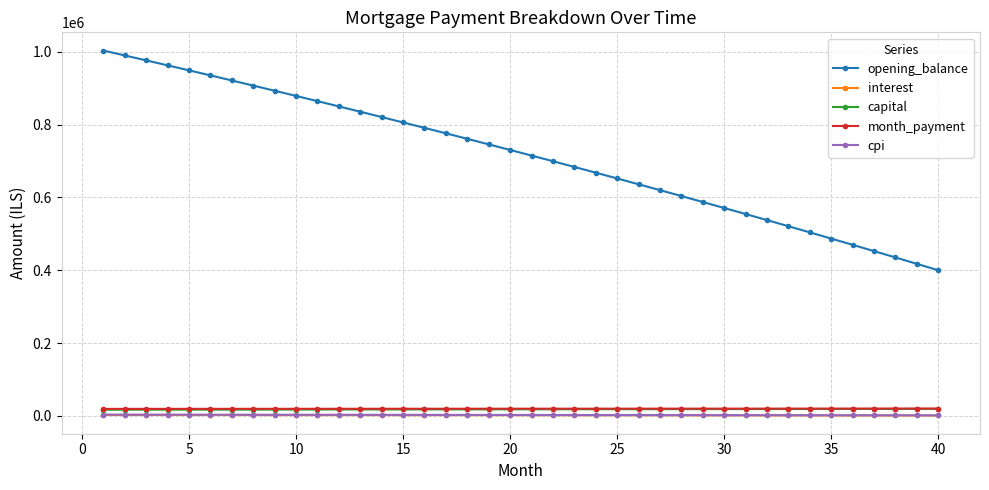

True or false: interest and month_payment intersect in this chart.

False